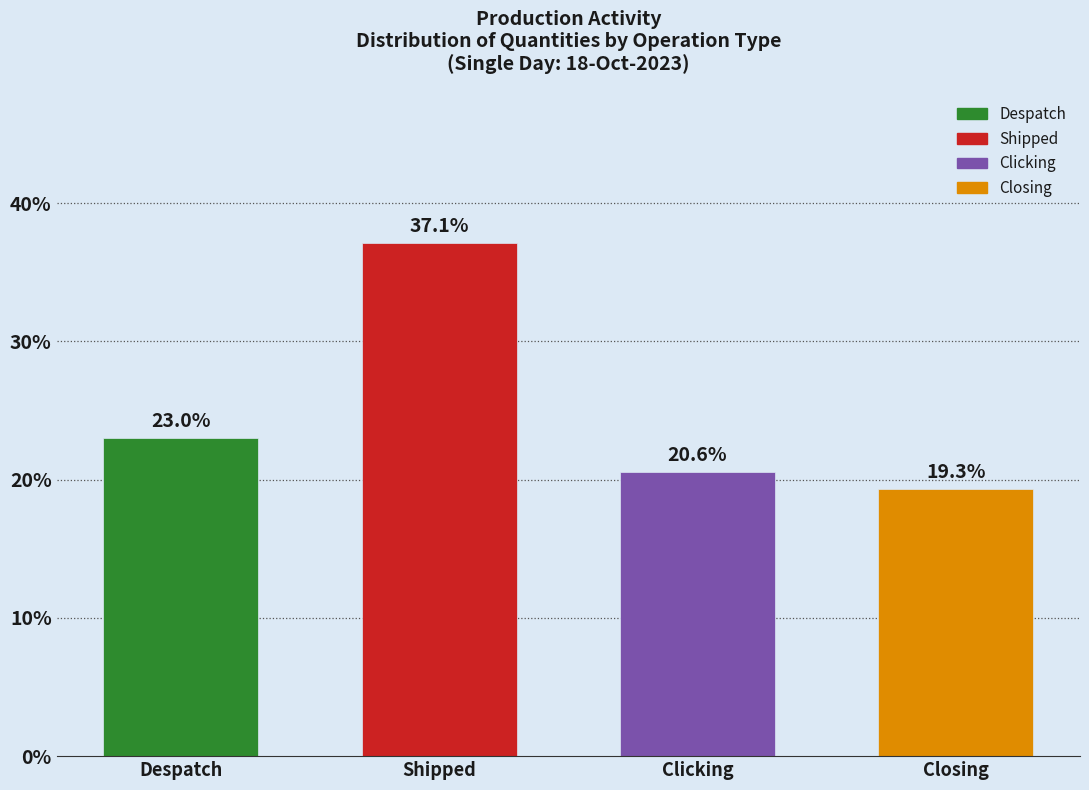

Reading left to right, what are all the values shown in this chart?

Despatch=23.0	Shipped=37.1	Clicking=20.6	Closing=19.3